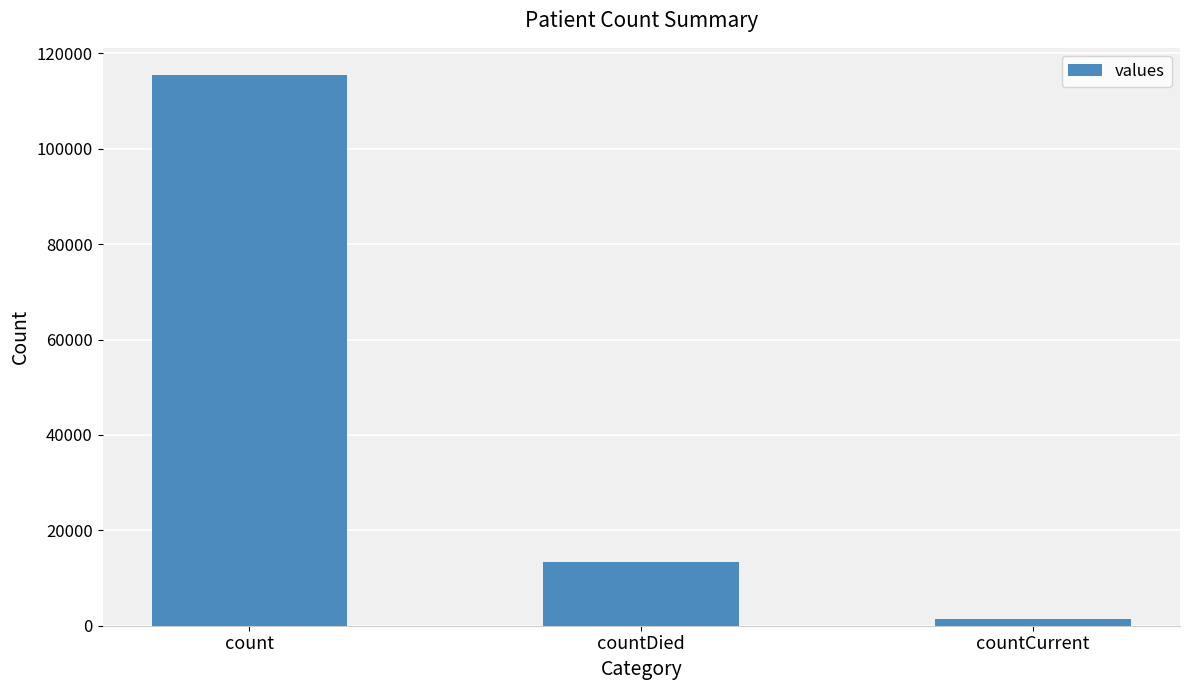

What is the label of the 2nd bar from the left?

countDied